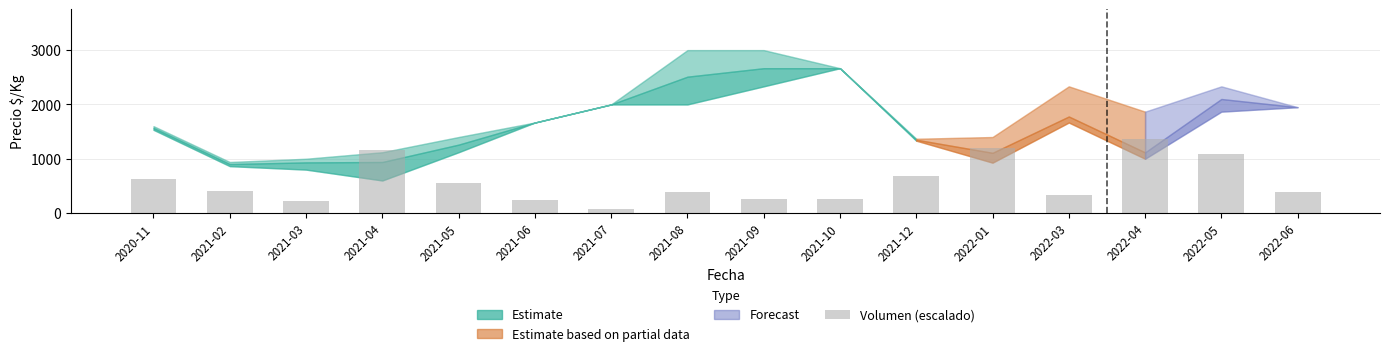

Is it true that the value at 2022-04 is 1368.8?

True